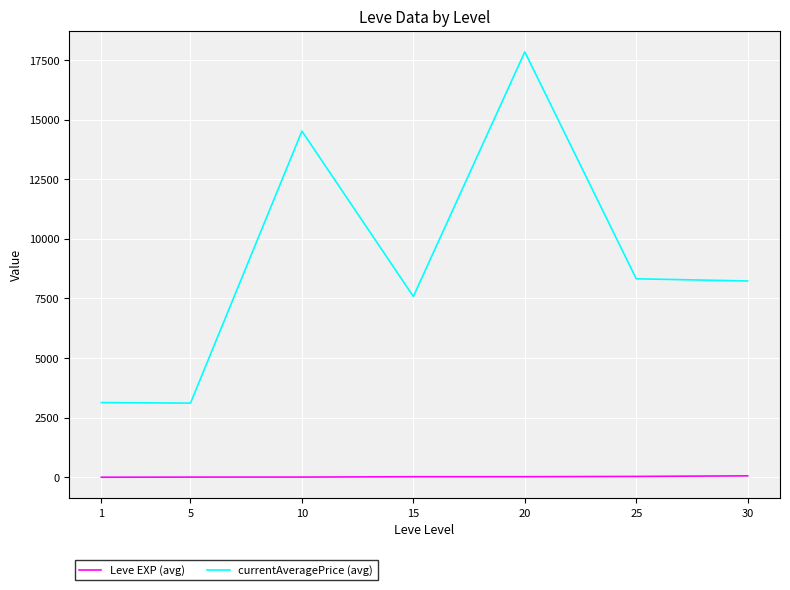

What is the average value of the Leve EXP (avg) series?

22.1